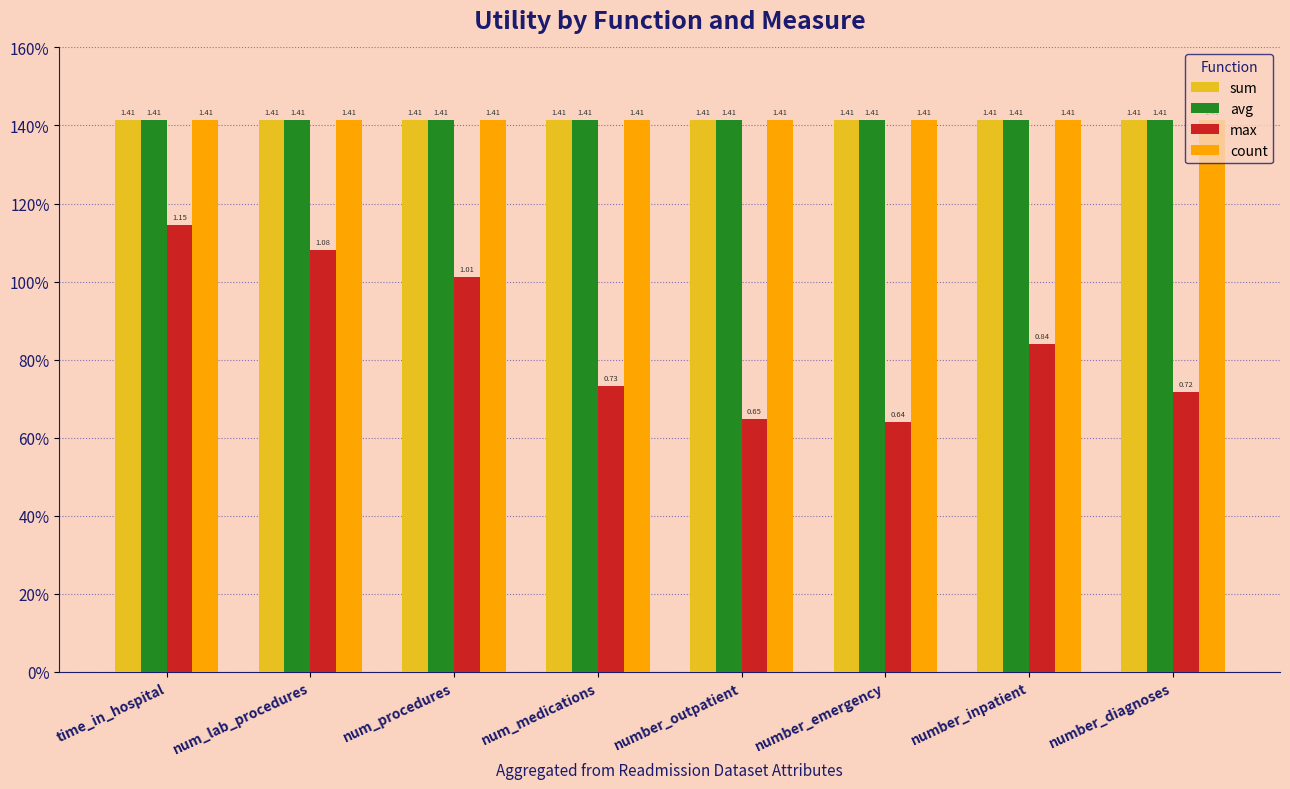

At which category does the chart reach its peak across all series?

time_in_hospital